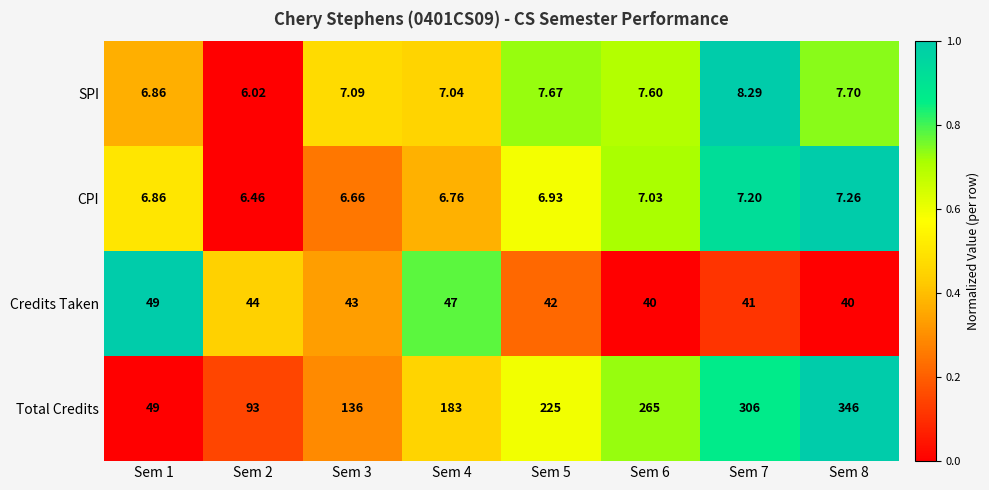

At Sem 3, list the series in order from smallest to largest.

CPI, SPI, Credits Taken, Total Credits